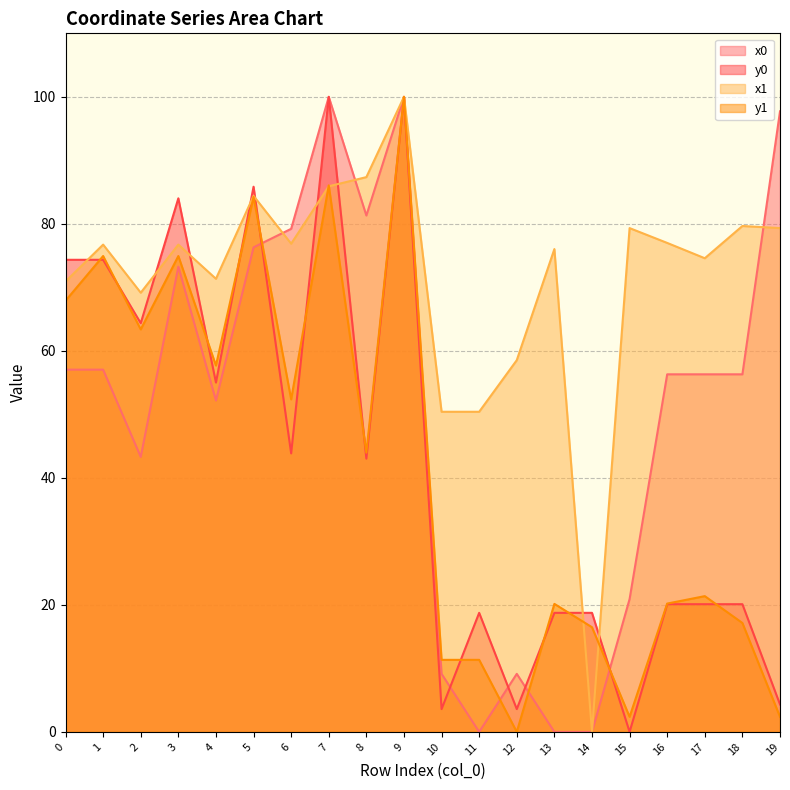

Rank the categories by x1 value from highest to lowest.

9, 8, 7, 5, 18, 15, 19, 16, 6, 1, 3, 13, 17, 4, 0, 2, 12, 10, 11, 14